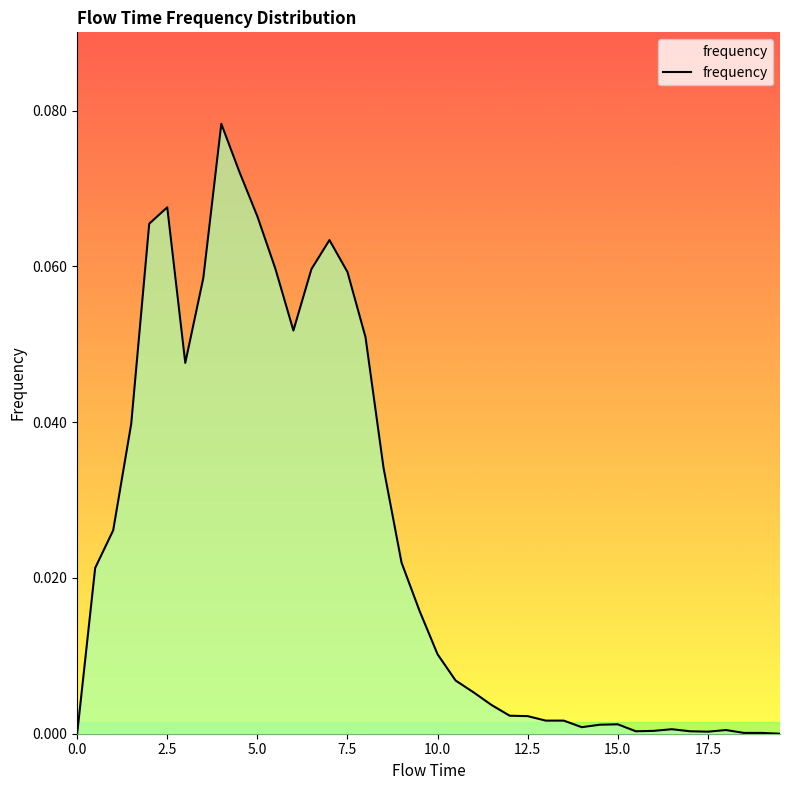

What is the difference between the maximum and minimum values?

0.1